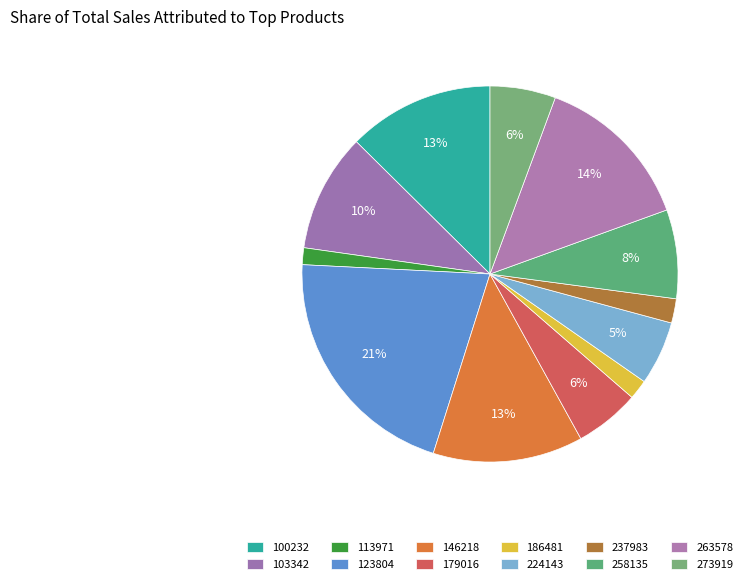

Count the number of slices in the pie.

12